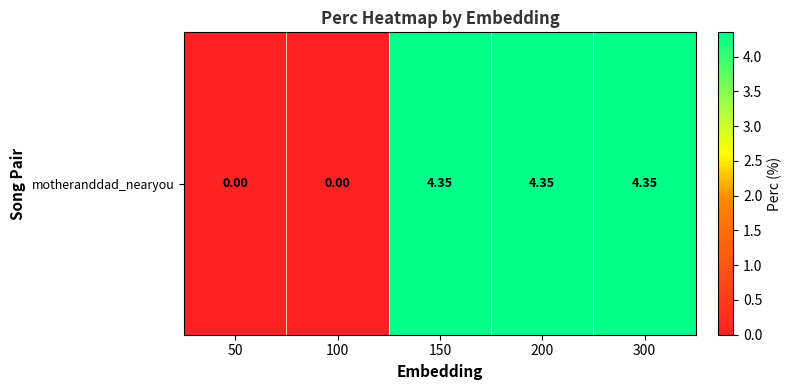

Is it true that the value at 50 is -1.5?

False